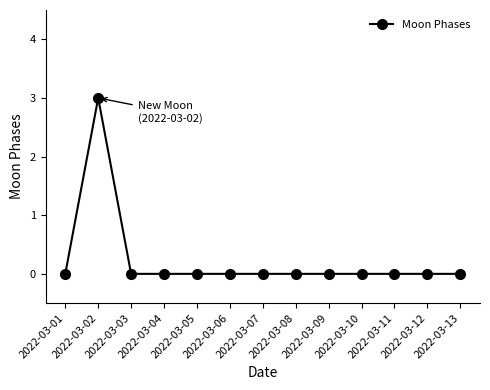

What is the difference between the maximum and minimum values?

3